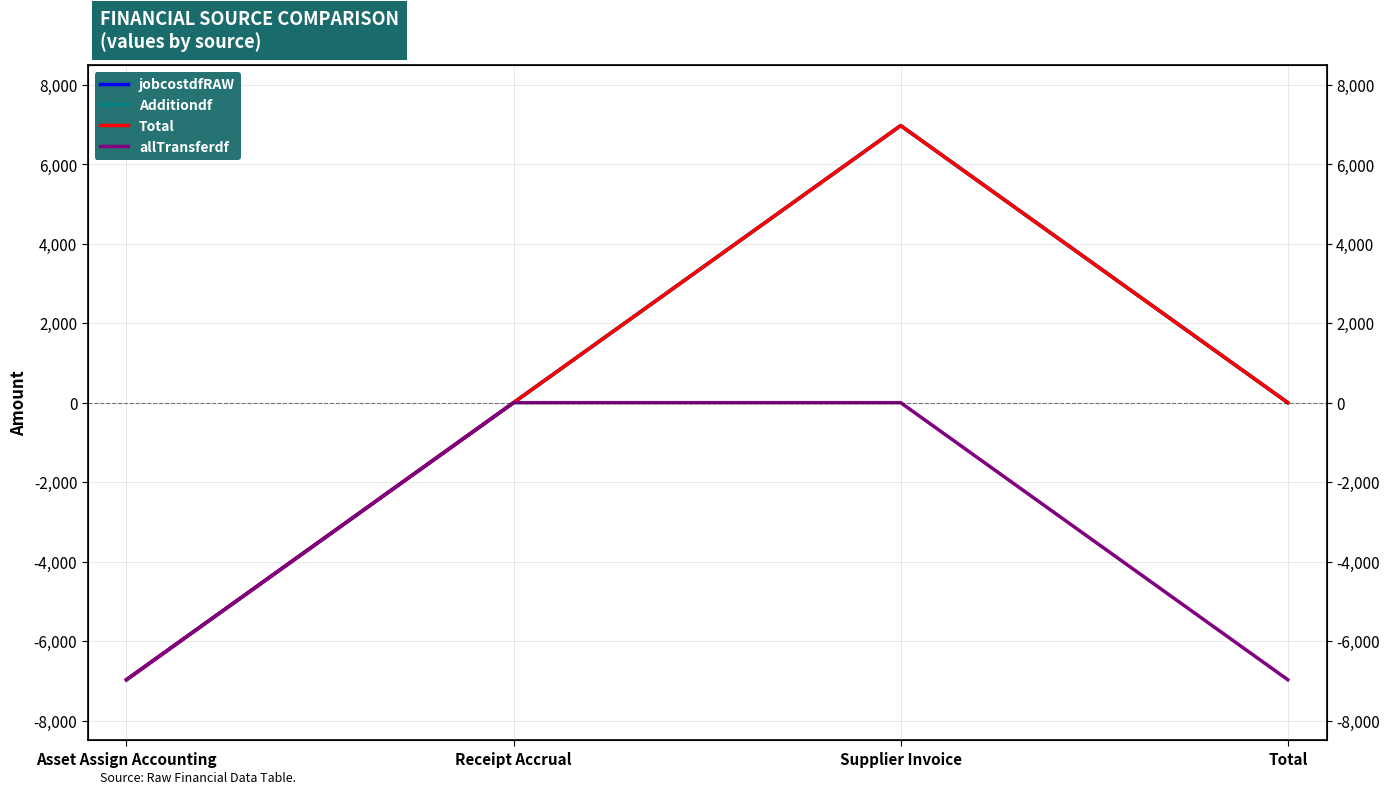

Where is Total nearest to the value 0?

Receipt Accrual